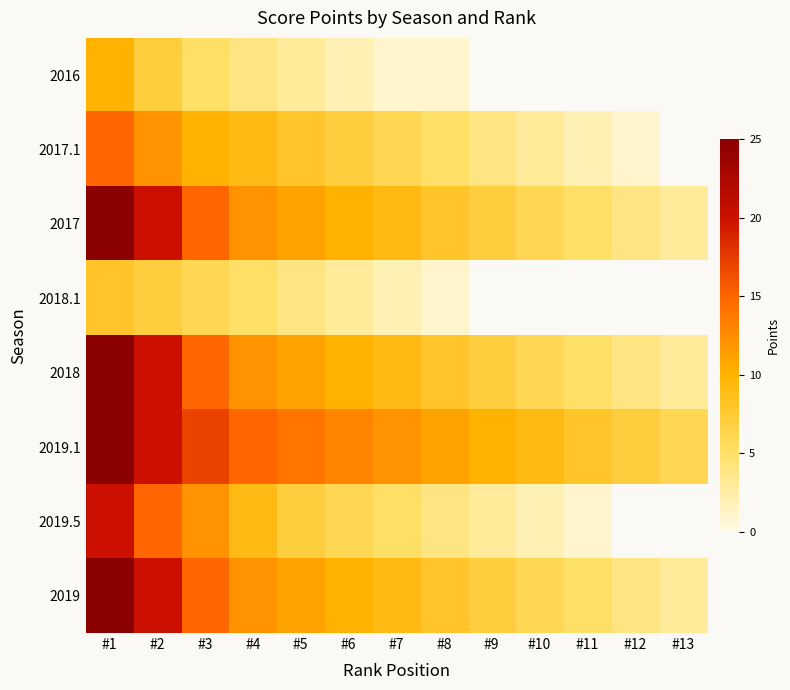

What is the maximum value shown in the chart?

25.0